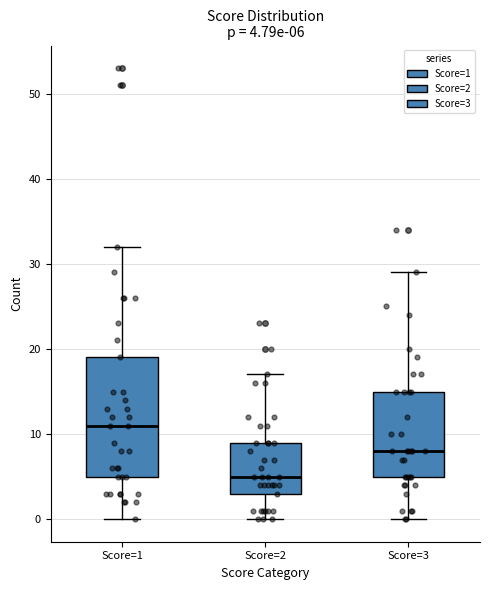

Which box has the highest median line?

Score=1